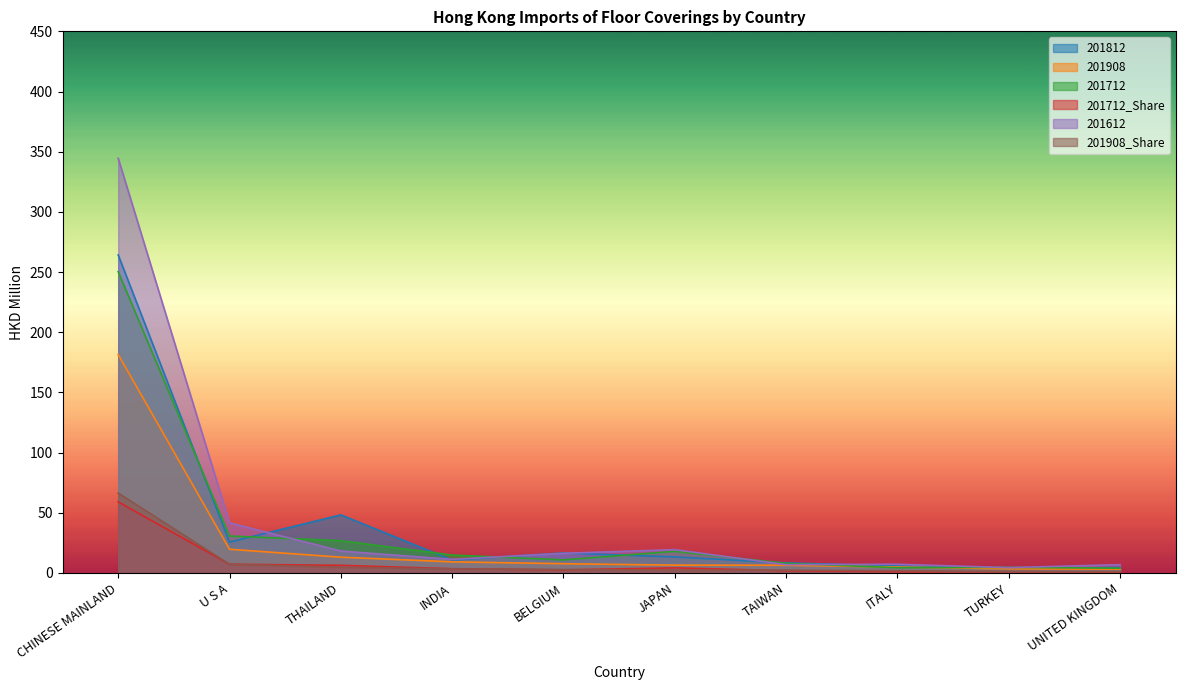

True or false: 201812 and 201908 cross at least once.

False